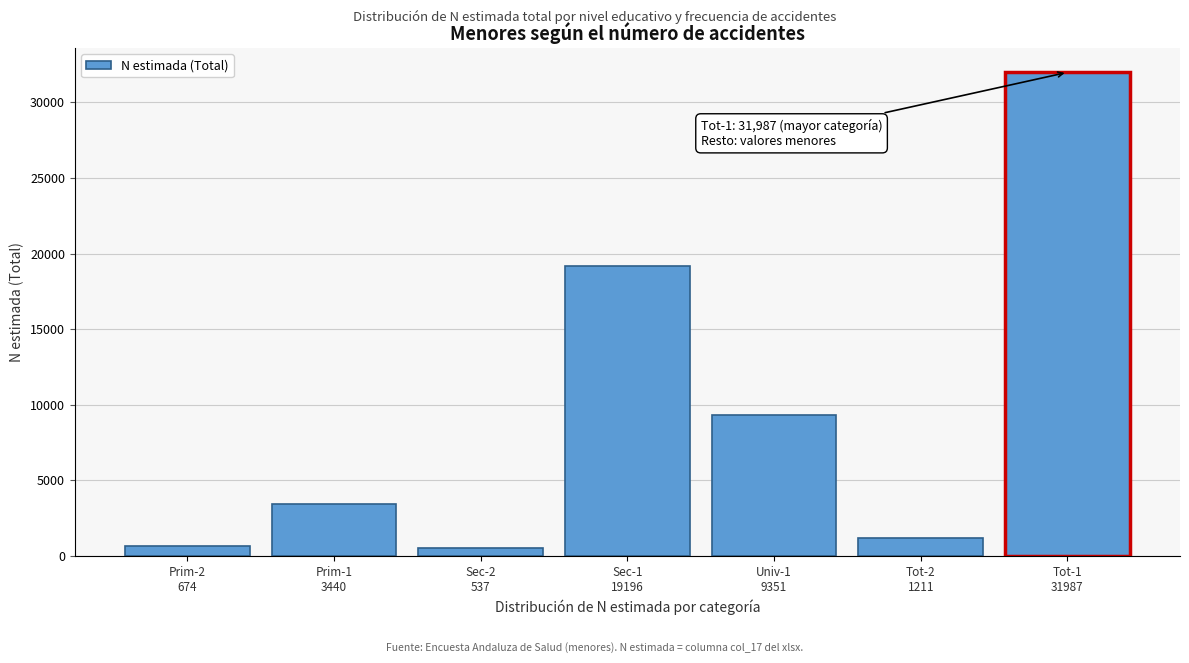

Reading left to right, list all the values displayed in this chart.

674	3440	537	19196	9351	1211	31987